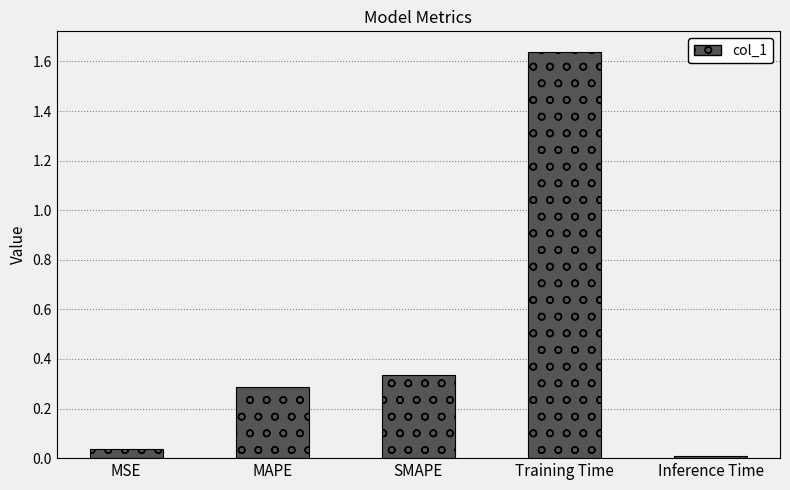

What is the label of the 3rd bar from the left?

SMAPE